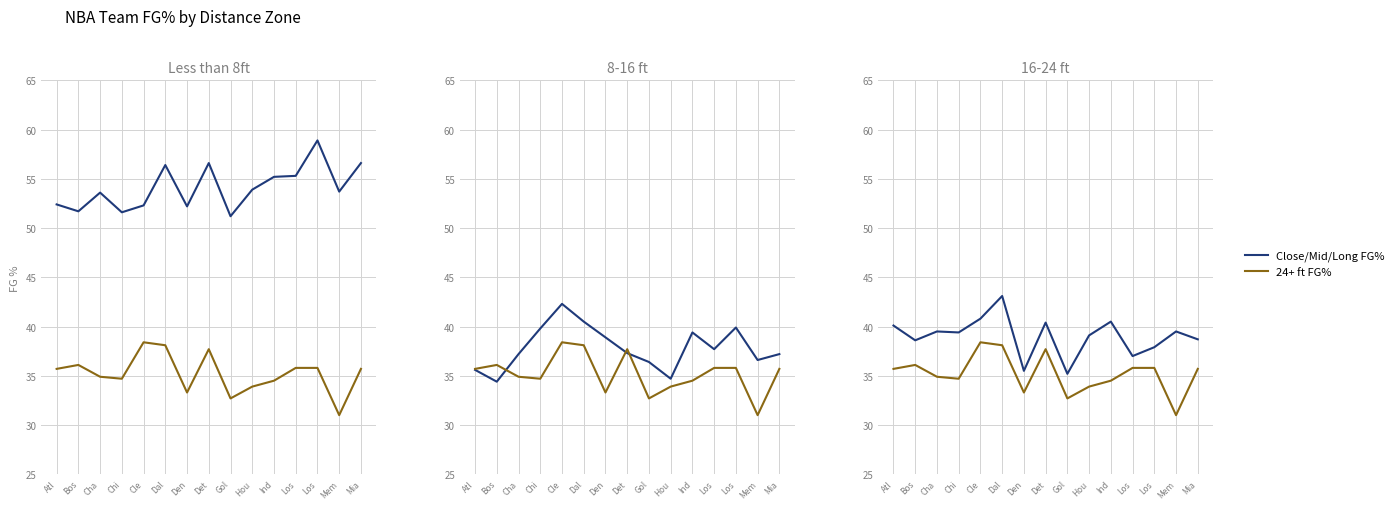

How many lines are shown in the chart?

2